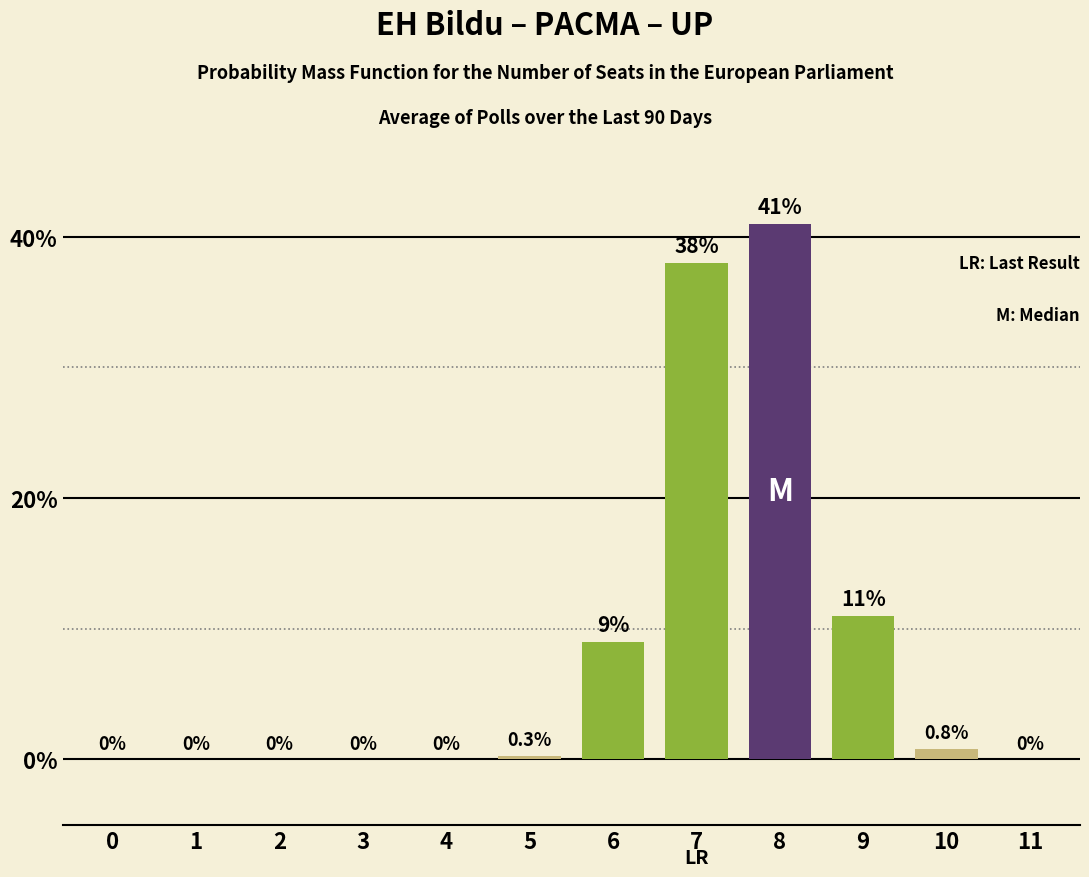

Reading left to right, extract all data points from this chart.

0=0.0	1=0.0	2=0.0	3=0.0	4=0.0	5=0.3	6=9.0	7=38.0	8=41.0	9=11.0	10=0.8	11=0.0